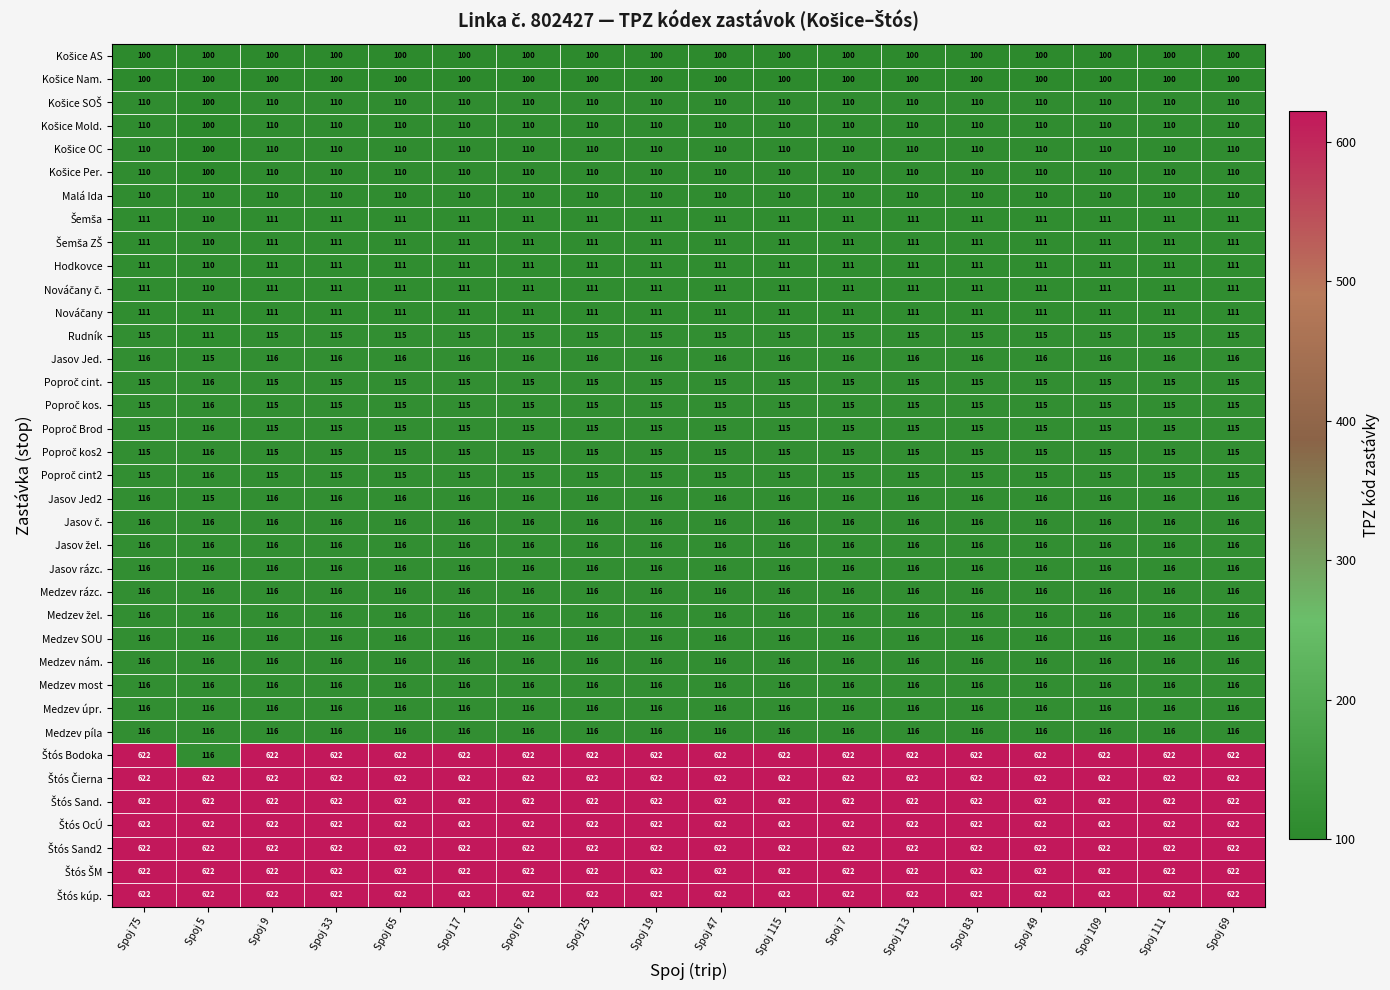

What value does the Hodkovce series have at Spoj 25?

111